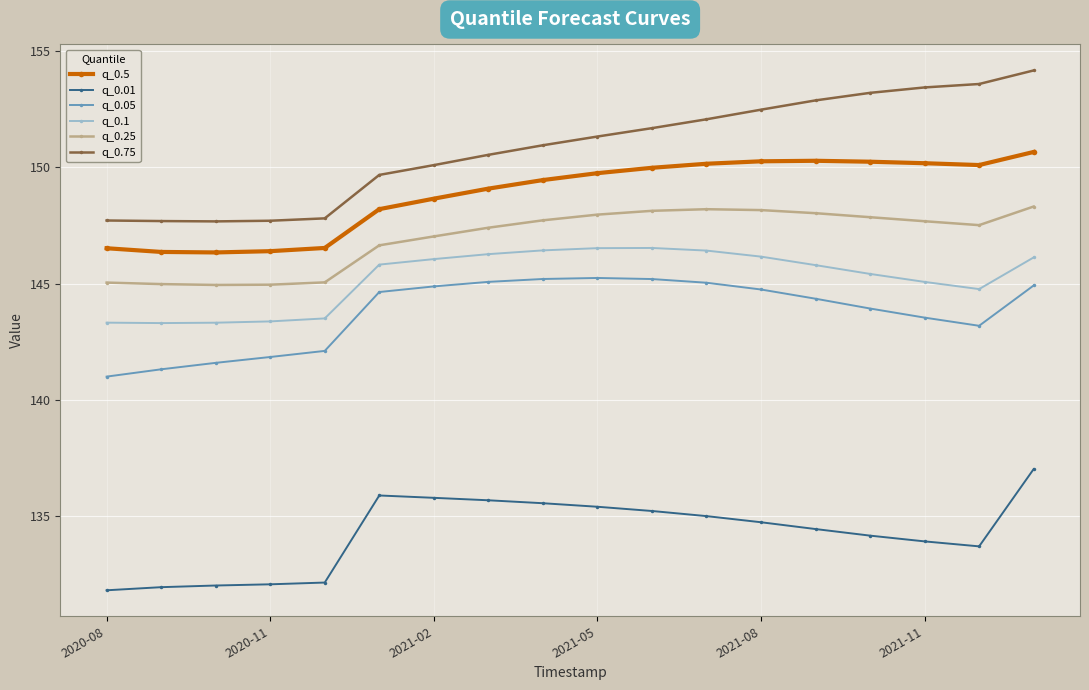

Which series has the widest spread of values?

q_0.75